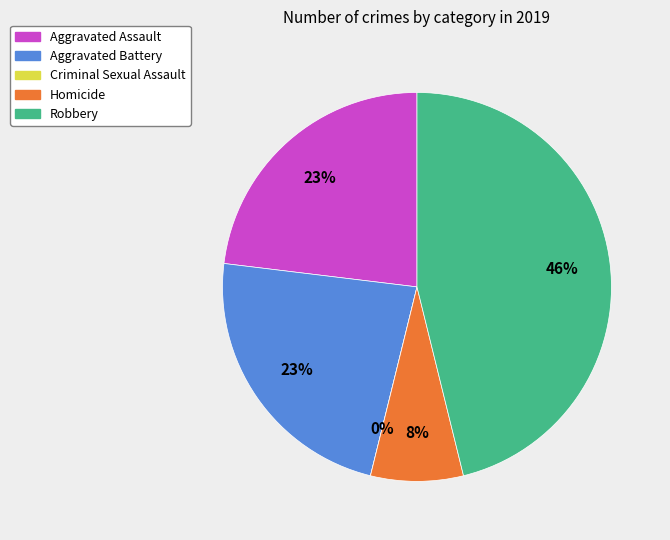

What is the ratio of the value at Aggravated Assault to the value at Homicide?

3.0